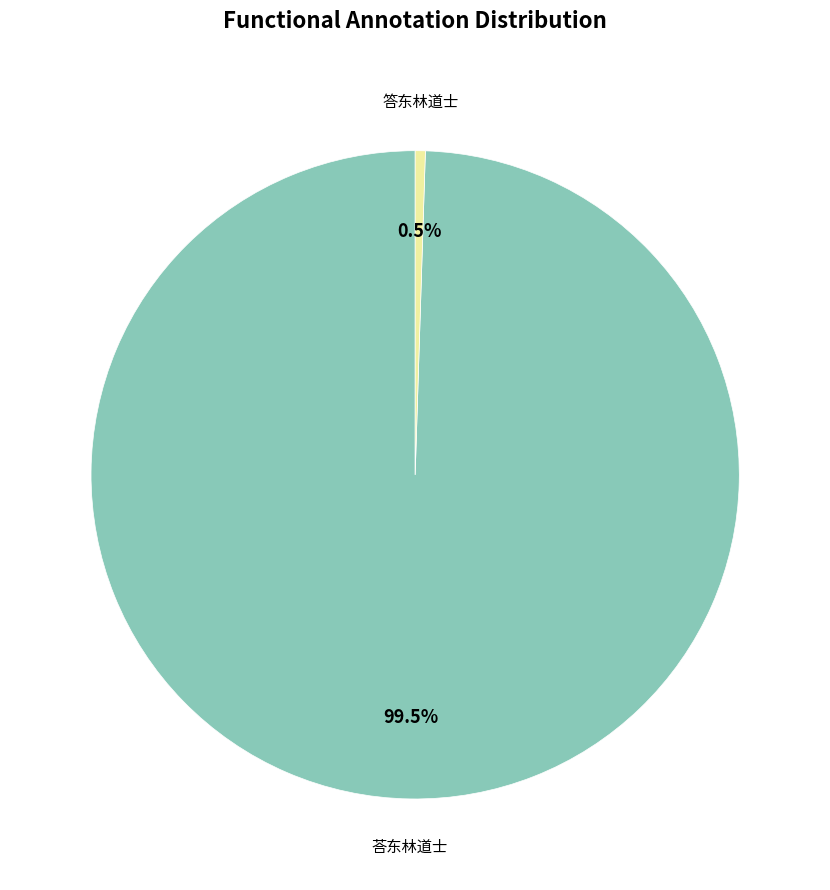

How many segments does this pie chart have?

2